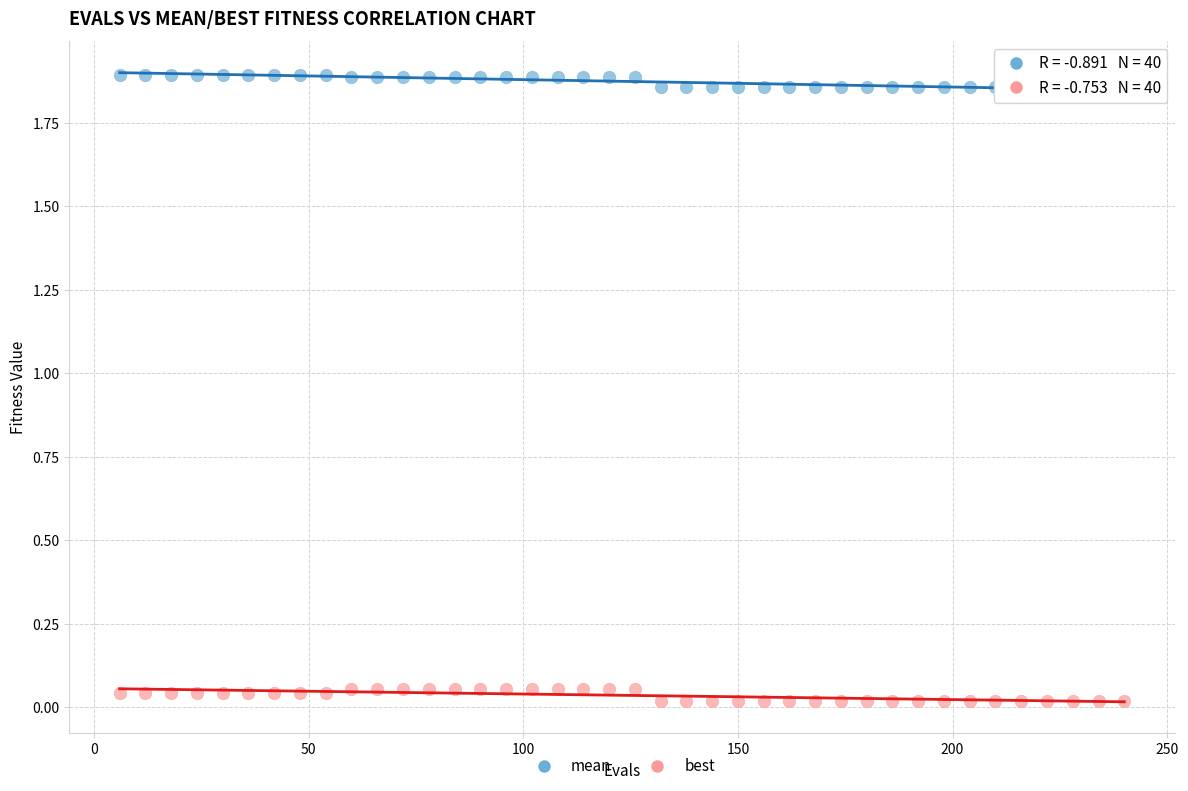

Which series contains the highest Y value?

mean